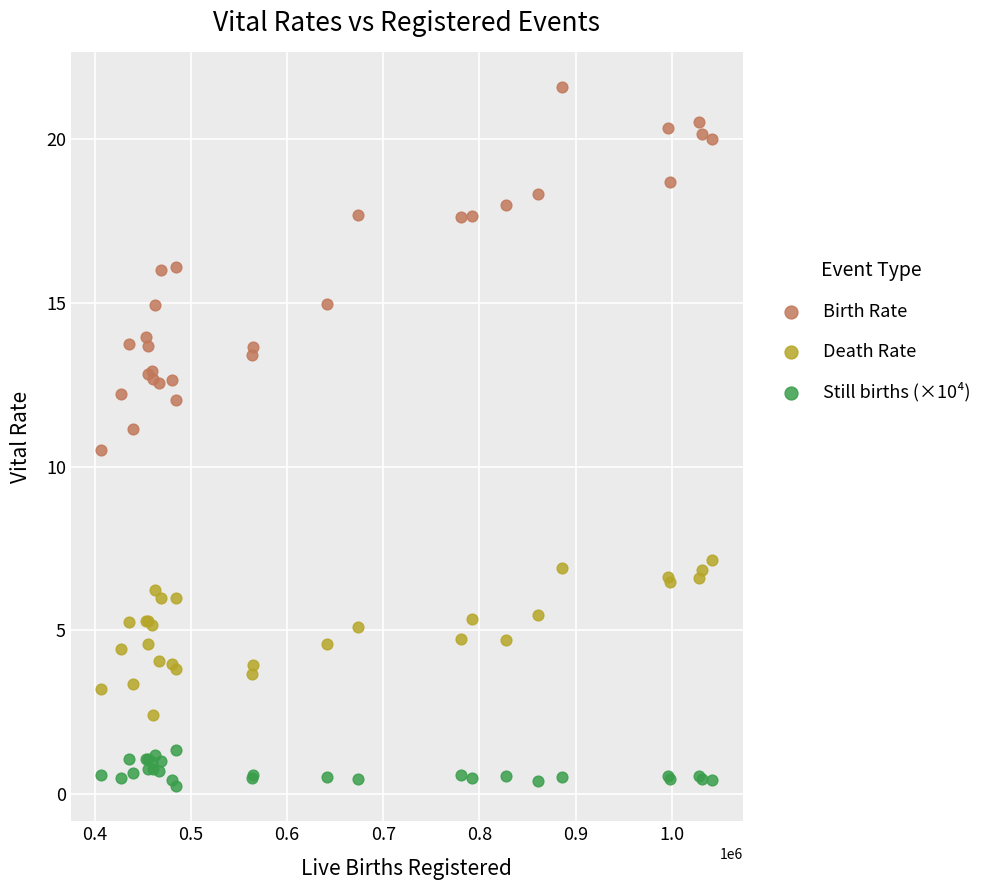

Which series reaches the minimum Y coordinate?

Still births (×10⁴)